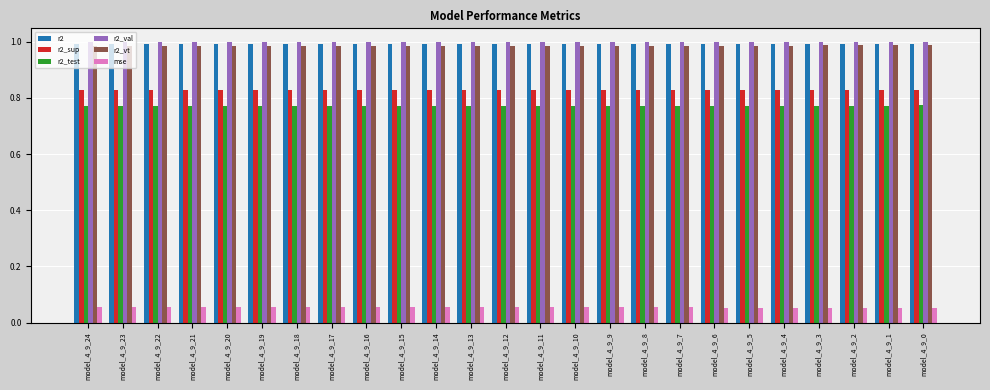

What is the total value across all series at model_4_9_16?

4.6